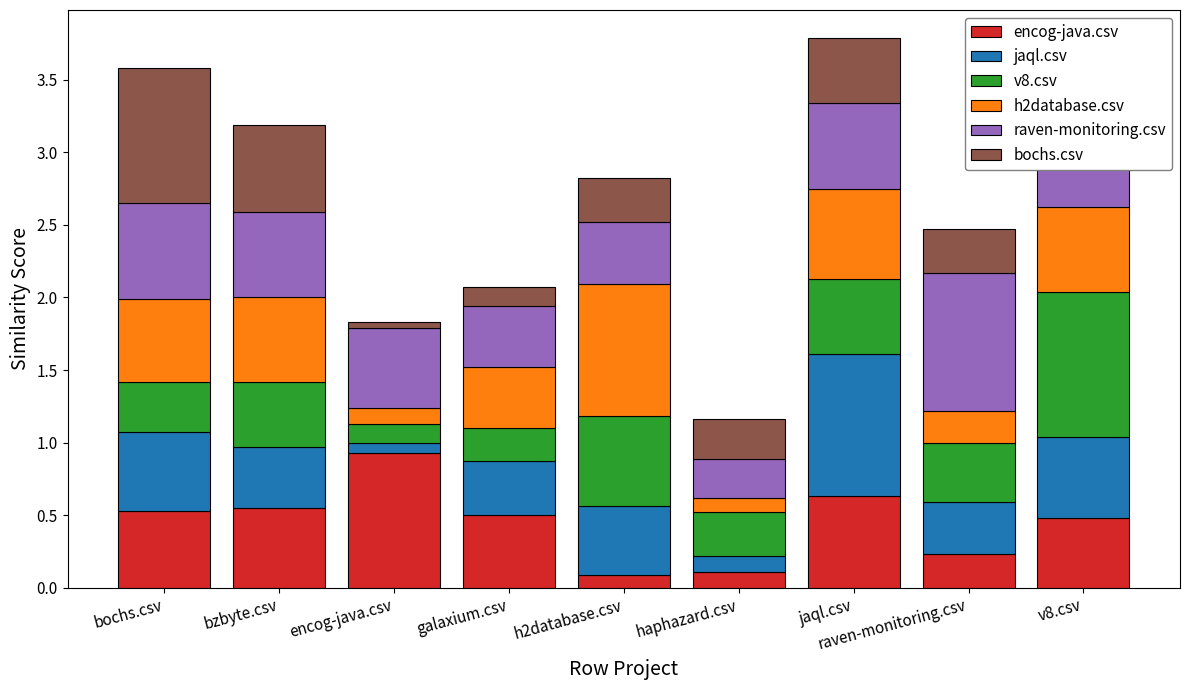

Which category has the highest value in the encog-java.csv series?

encog-java.csv